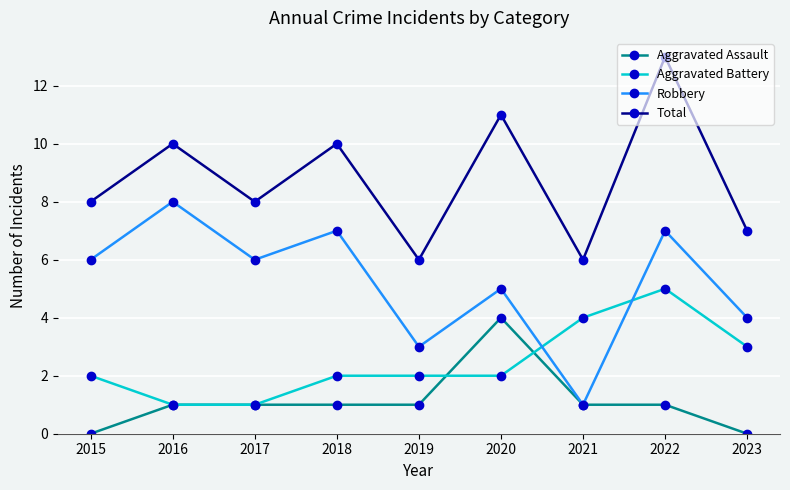

Reading left to right, list all the values displayed in this chart.

Aggravated Assault: 0	1	1	1	1	4	1	1	0
Aggravated Battery: 2	1	1	2	2	2	4	5	3
Robbery: 6	8	6	7	3	5	1	7	4
Total: 8	10	8	10	6	11	6	13	7